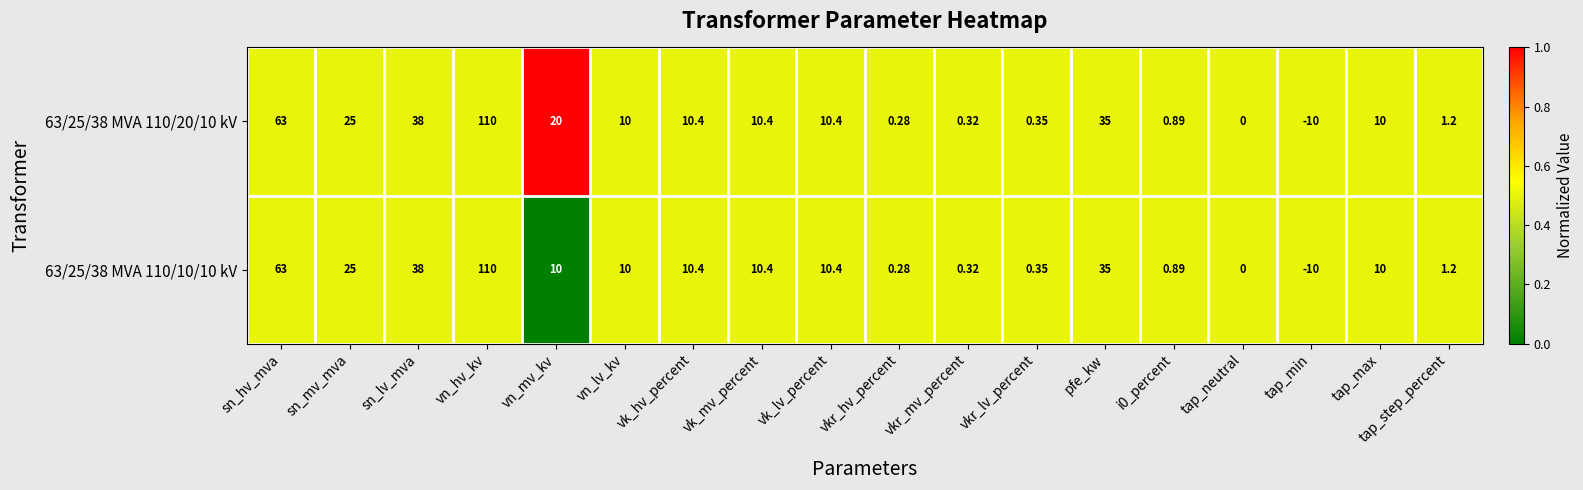

At which category does the chart reach its minimum across all series?

tap_min